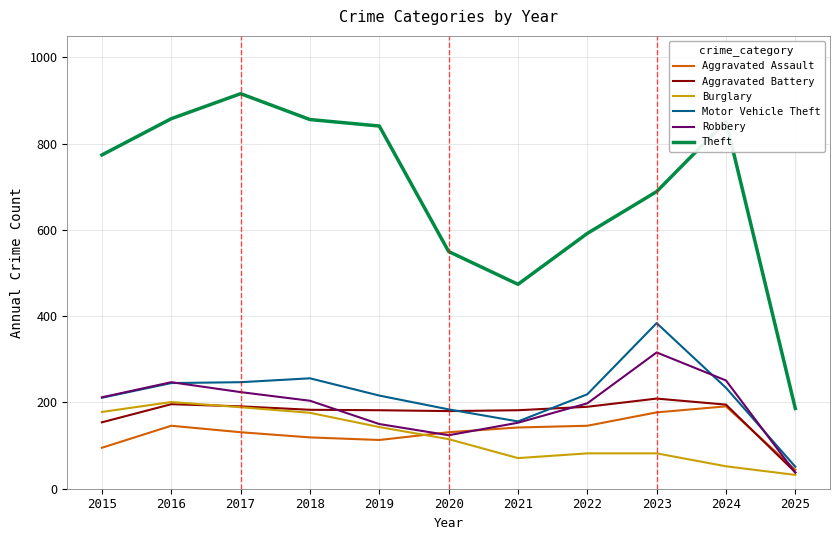

True or false: Motor Vehicle Theft and Burglary cross at least once.

False